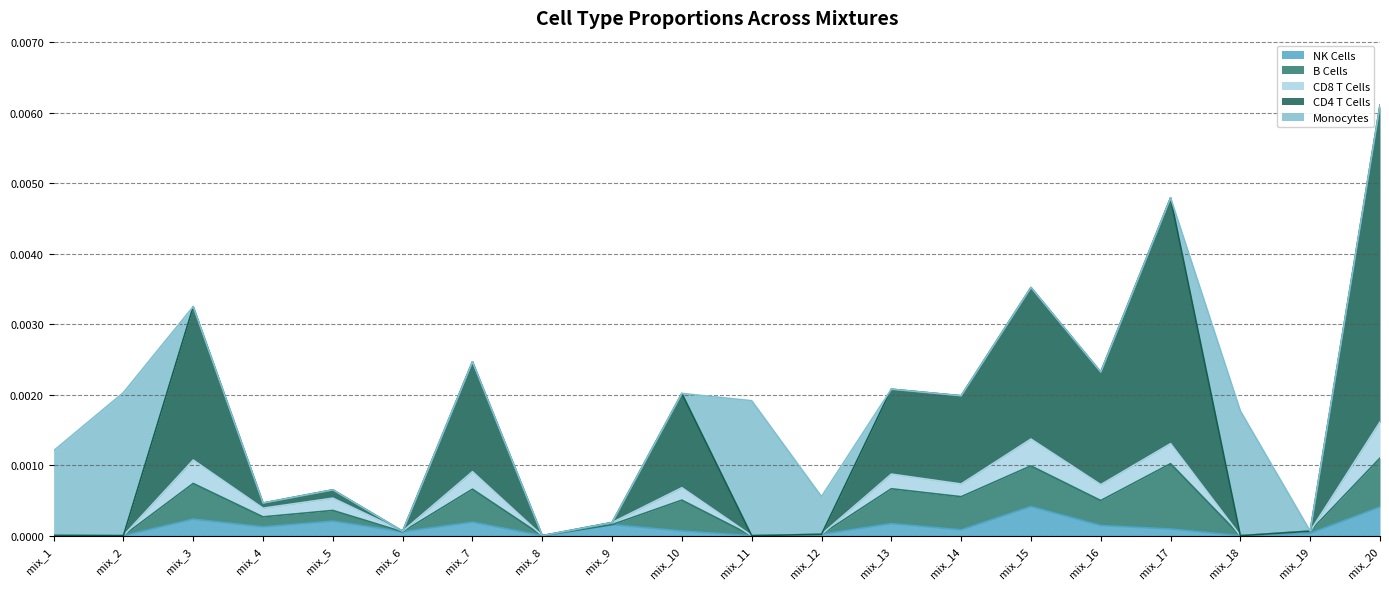

How many interior local peaks does the NK Cells series have?

6